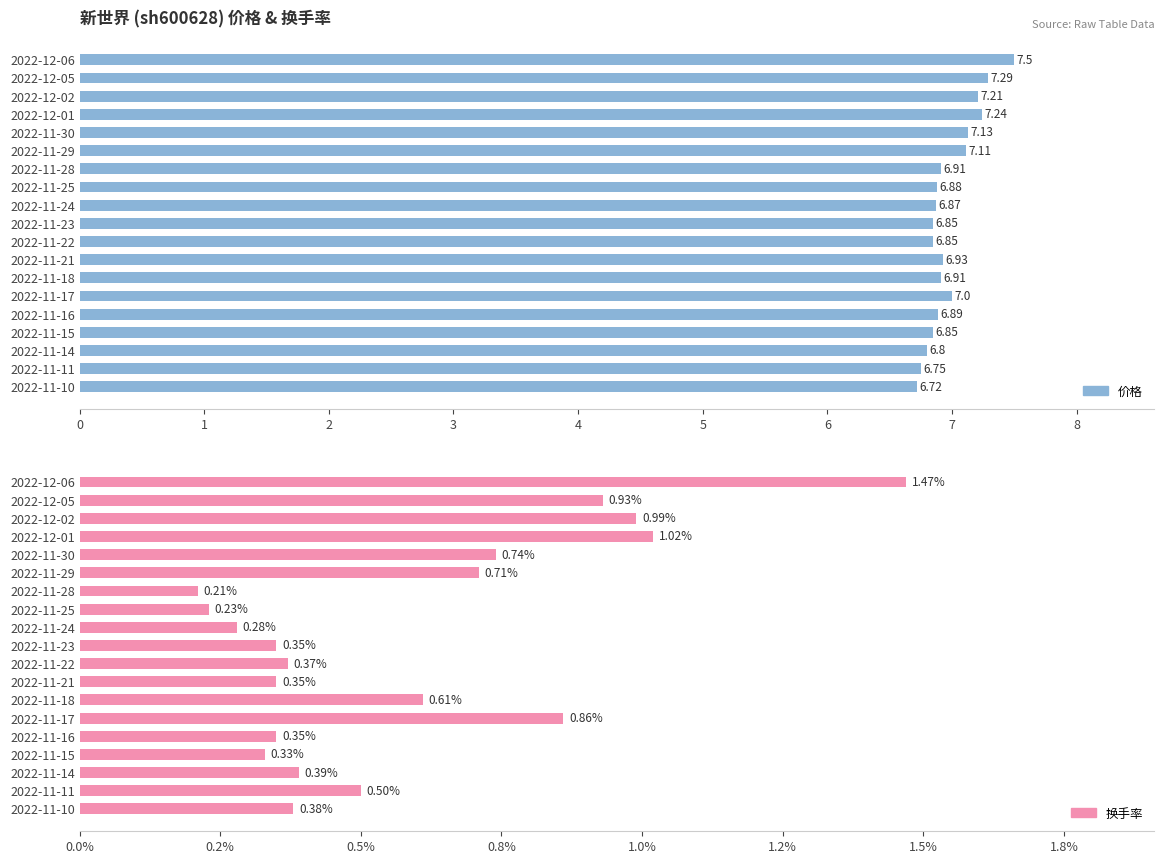

What is the total value across all series at 2022-11-25?

7.1